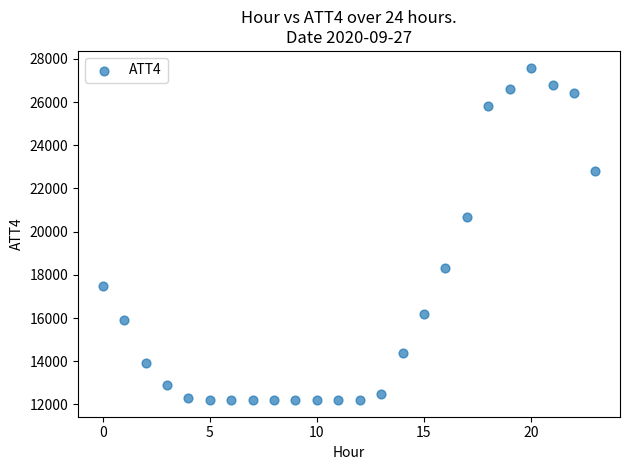

What Y value in the scatter plot is closest to 19900?

20700